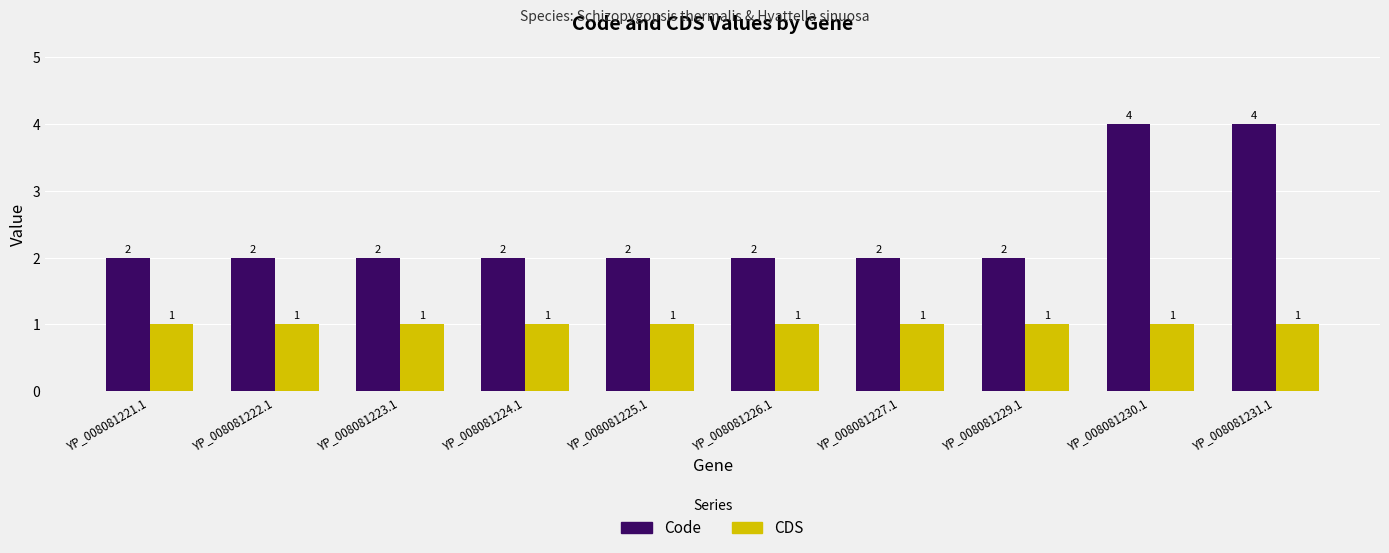

Is the value of CDS at YP_008081221.1 greater than the value of Code at YP_008081227.1?

No